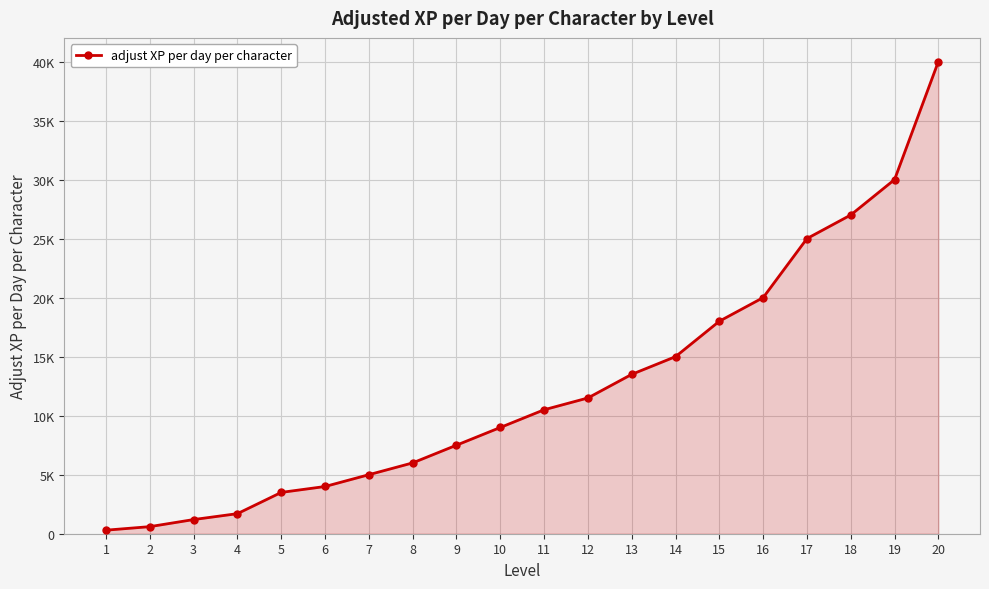

Does the chart have visible grid lines?

Yes